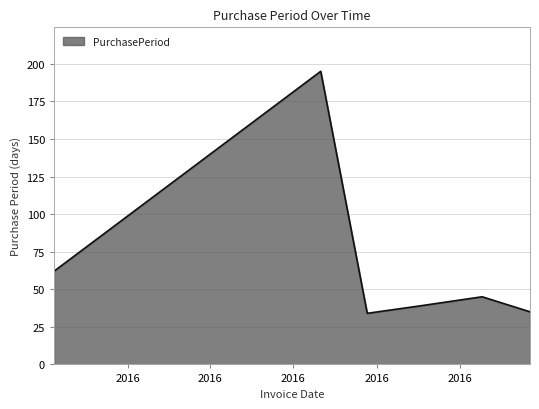

What is the difference between the second highest and second lowest values?

27